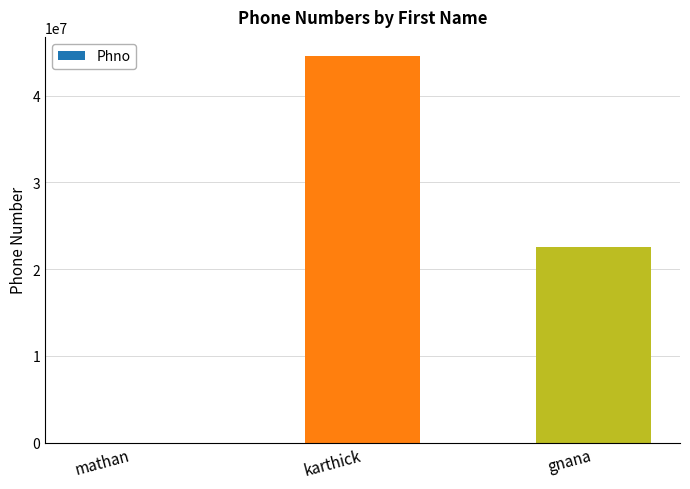

Which label corresponds to the largest value in the chart?

karthick